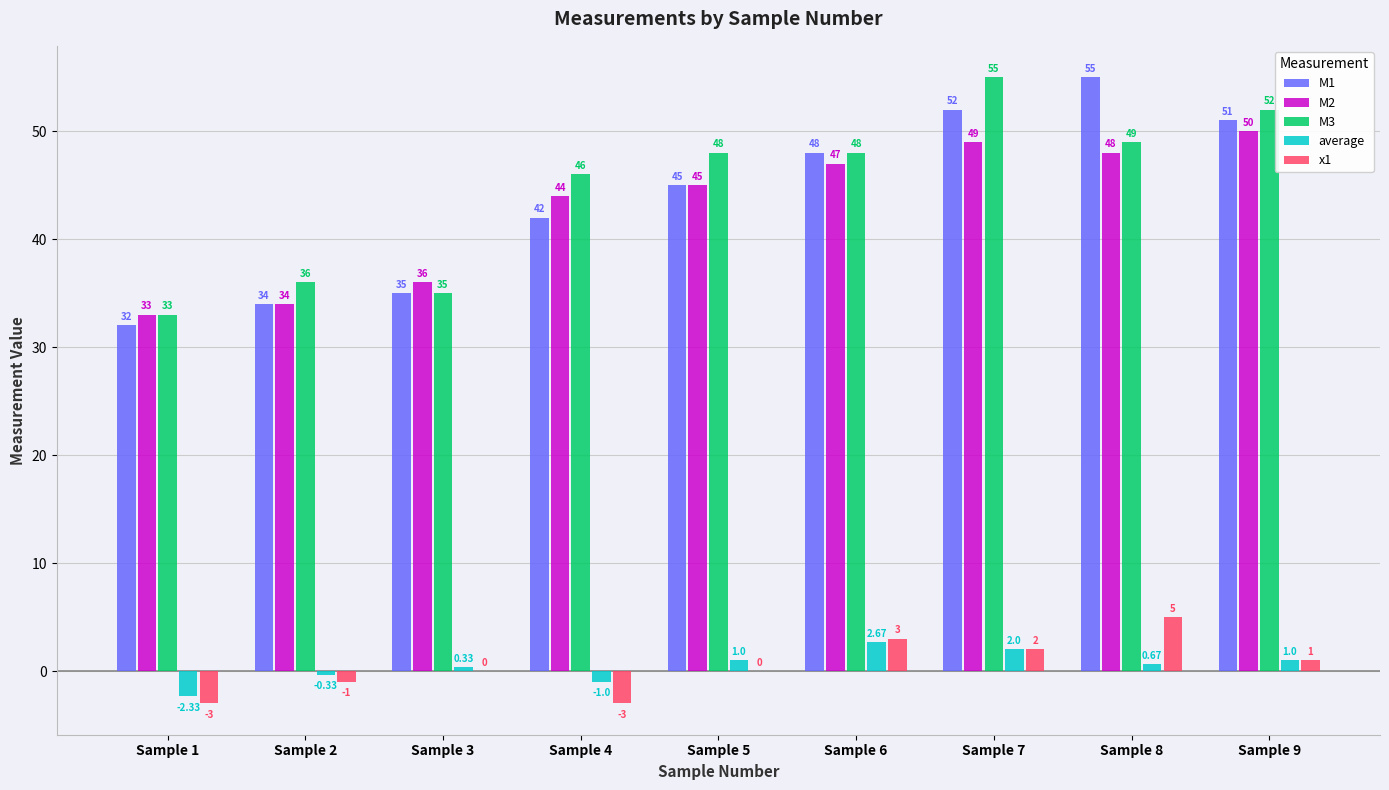

At which category is the sum across all series the highest?

Sample 7